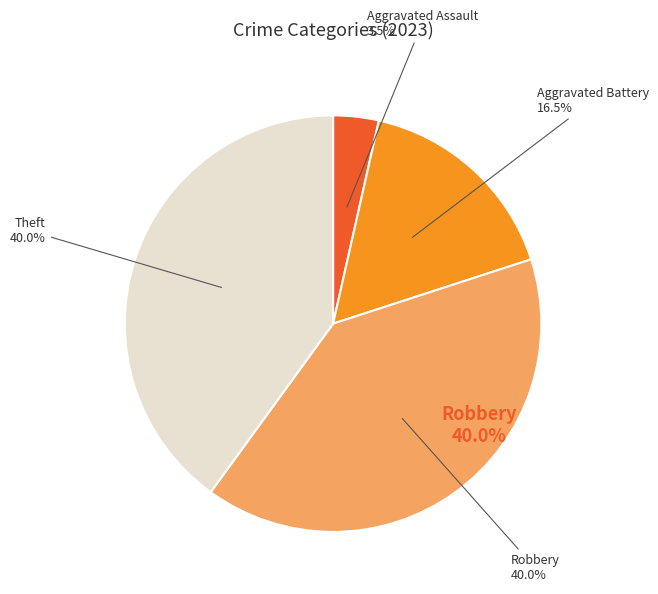

How much of the chart is everything except Aggravated Battery?

83.5%